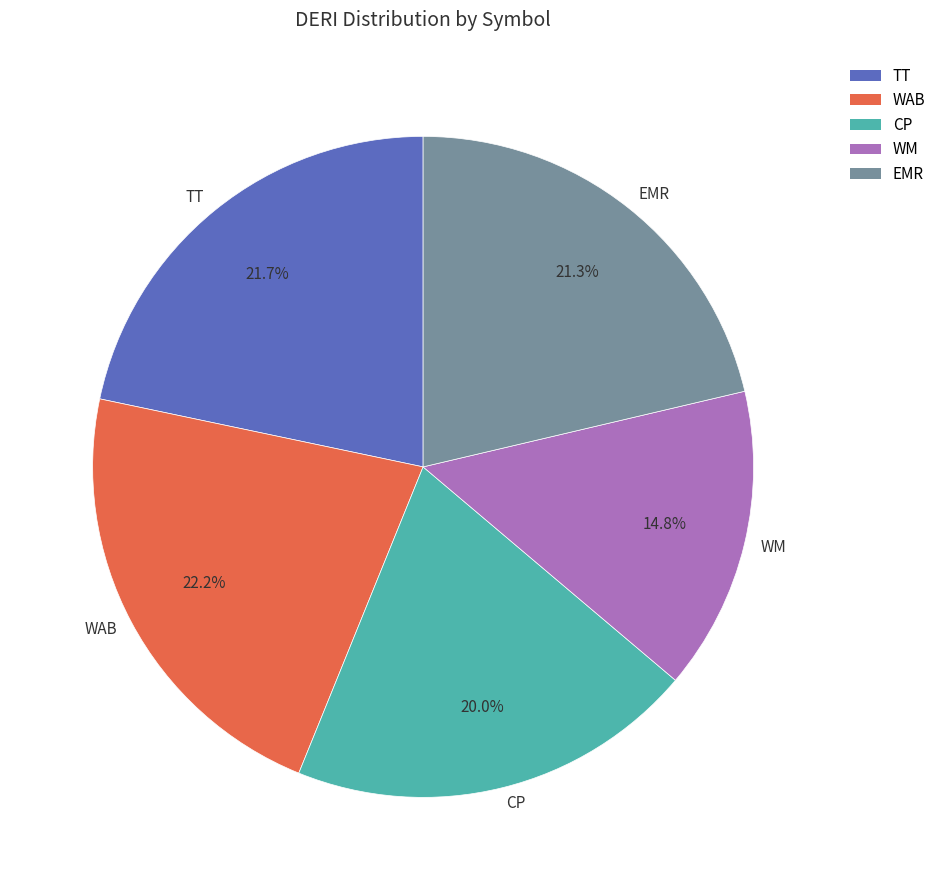

Does TT account for over 50% of the chart?

No